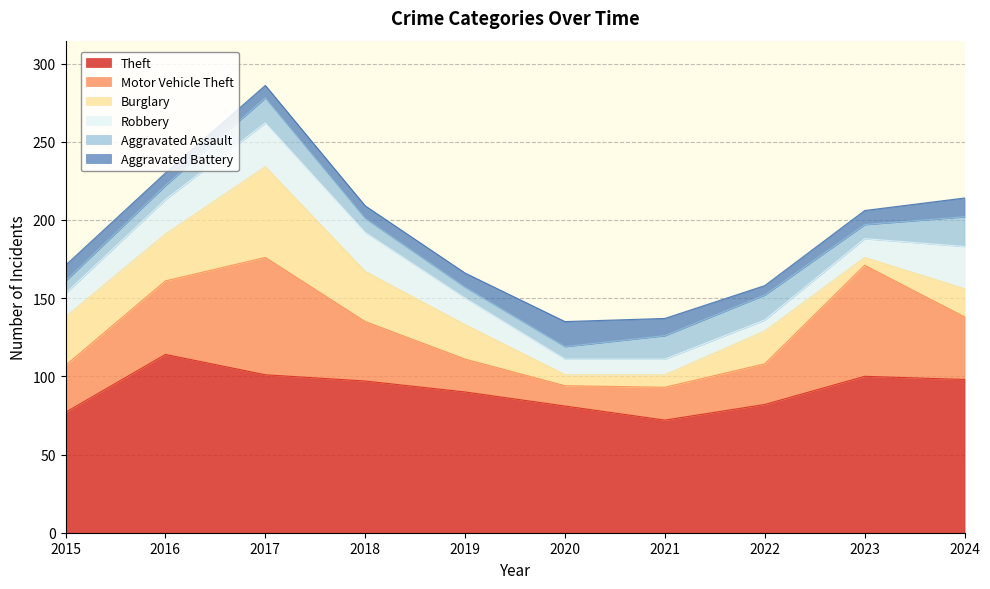

How many lines are shown in the chart?

6